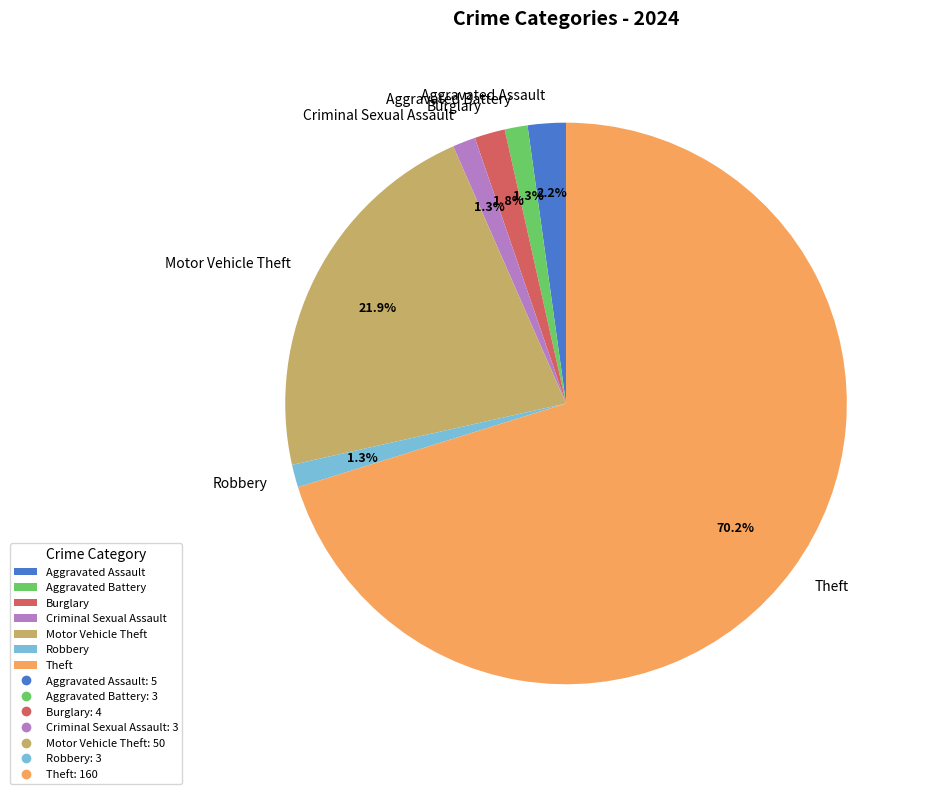

Which has a higher value, Aggravated Assault or Aggravated Battery?

Aggravated Assault